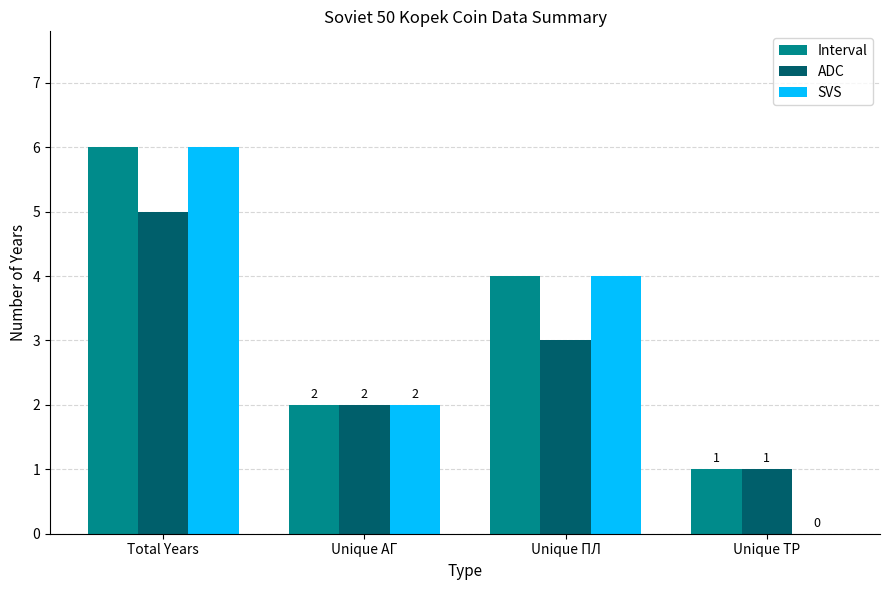

Reading right to left, list all the values displayed in this chart.

Interval: Unique ТР=1	Unique ПЛ=4	Unique АГ=2	Total Years=6
ADC: Unique ТР=1	Unique ПЛ=3	Unique АГ=2	Total Years=5
SVS: Unique ТР=0	Unique ПЛ=4	Unique АГ=2	Total Years=6